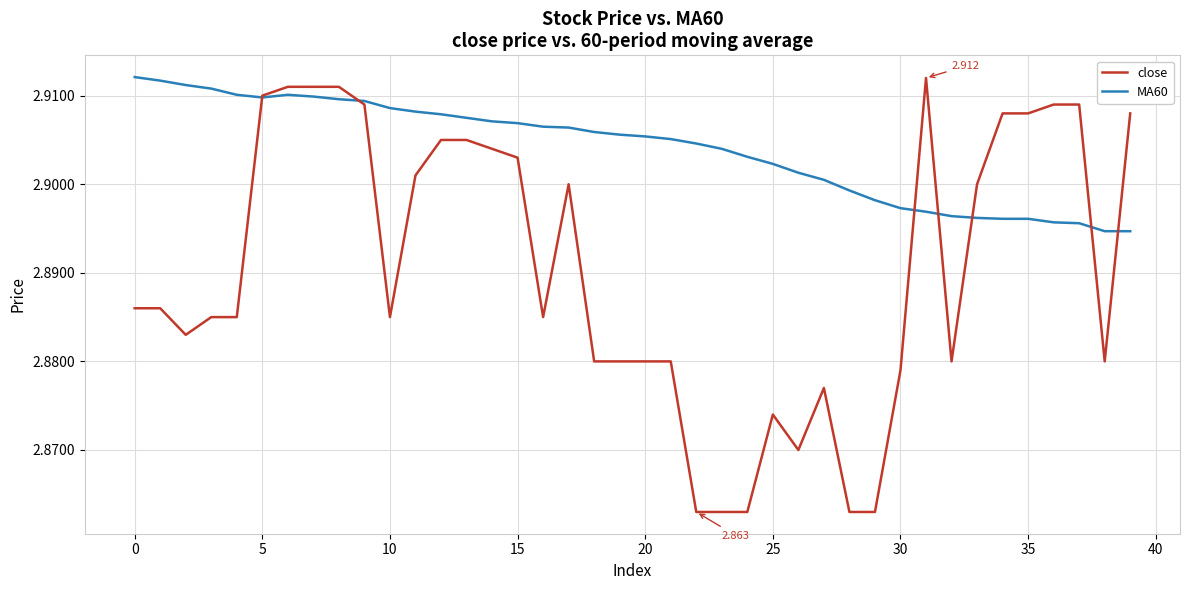

Which series has the widest spread of values?

close